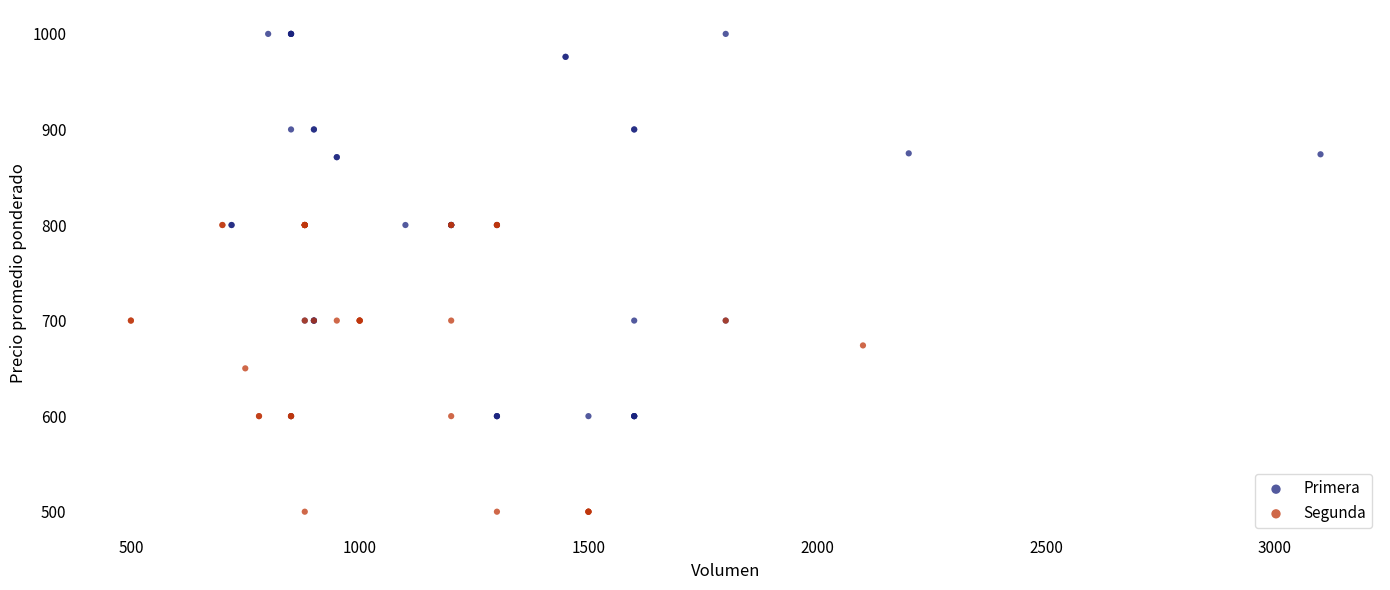

Which series reaches the minimum Y coordinate?

Segunda